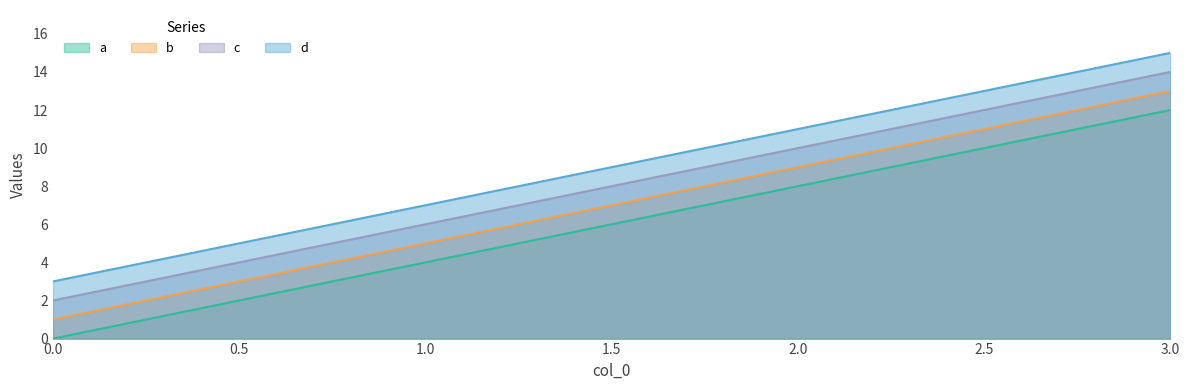

True or false: a has more than 1 points higher than both neighbors.

False